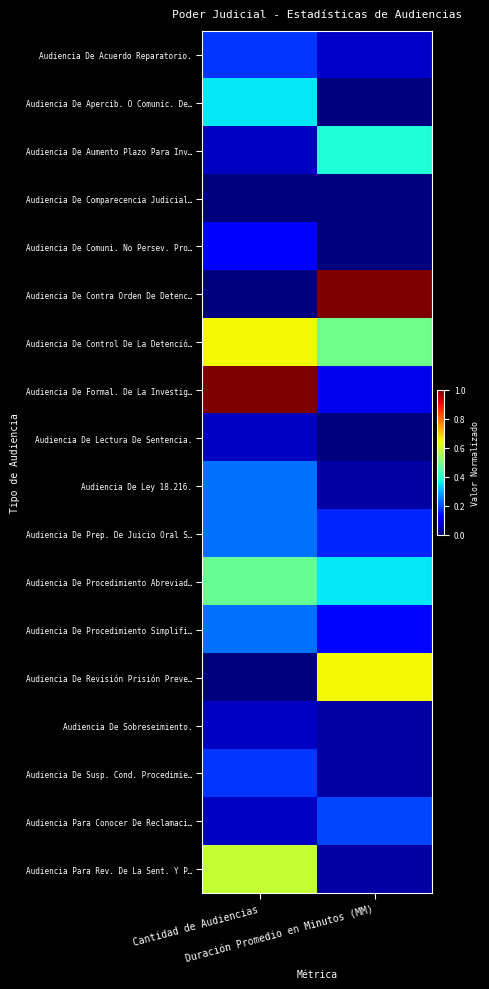

Reading left to right, list all the values displayed in this chart.

Audiencia De Acuerdo Reparatorio.: Cantidad de Audiencias=0.2	Duración Promedio en Minutos (MM)=0.1
Audiencia De Apercib. O Comunic. De…: Cantidad de Audiencias=0.4	Duración Promedio en Minutos (MM)=0.0
Audiencia De Aumento Plazo Para Inv…: Cantidad de Audiencias=0.1	Duración Promedio en Minutos (MM)=0.4
Audiencia De Comparecencia Judicial…: Cantidad de Audiencias=0.0	Duración Promedio en Minutos (MM)=0.0
Audiencia De Comuni. No Persev. Pro…: Cantidad de Audiencias=0.1	Duración Promedio en Minutos (MM)=0.0
Audiencia De Contra Orden De Detenc…: Cantidad de Audiencias=0.0	Duración Promedio en Minutos (MM)=1.0
Audiencia De Control De La Detenció…: Cantidad de Audiencias=0.6	Duración Promedio en Minutos (MM)=0.5
Audiencia De Formal. De La Investig…: Cantidad de Audiencias=1.0	Duración Promedio en Minutos (MM)=0.1
Audiencia De Lectura De Sentencia.: Cantidad de Audiencias=0.1	Duración Promedio en Minutos (MM)=0.0
Audiencia De Ley 18.216.: Cantidad de Audiencias=0.2	Duración Promedio en Minutos (MM)=0.0
Audiencia De Prep. De Juicio Oral S…: Cantidad de Audiencias=0.2	Duración Promedio en Minutos (MM)=0.2
Audiencia De Procedimiento Abreviad…: Cantidad de Audiencias=0.5	Duración Promedio en Minutos (MM)=0.4
Audiencia De Procedimiento Simplifi…: Cantidad de Audiencias=0.2	Duración Promedio en Minutos (MM)=0.1
Audiencia De Revisión Prisión Preve…: Cantidad de Audiencias=0.0	Duración Promedio en Minutos (MM)=0.6
Audiencia De Sobreseimiento.: Cantidad de Audiencias=0.1	Duración Promedio en Minutos (MM)=0.0
Audiencia De Susp. Cond. Procedimie…: Cantidad de Audiencias=0.2	Duración Promedio en Minutos (MM)=0.0
Audiencia Para Conocer De Reclamaci…: Cantidad de Audiencias=0.1	Duración Promedio en Minutos (MM)=0.2
Audiencia Para Rev. De La Sent. Y P…: Cantidad de Audiencias=0.6	Duración Promedio en Minutos (MM)=0.0